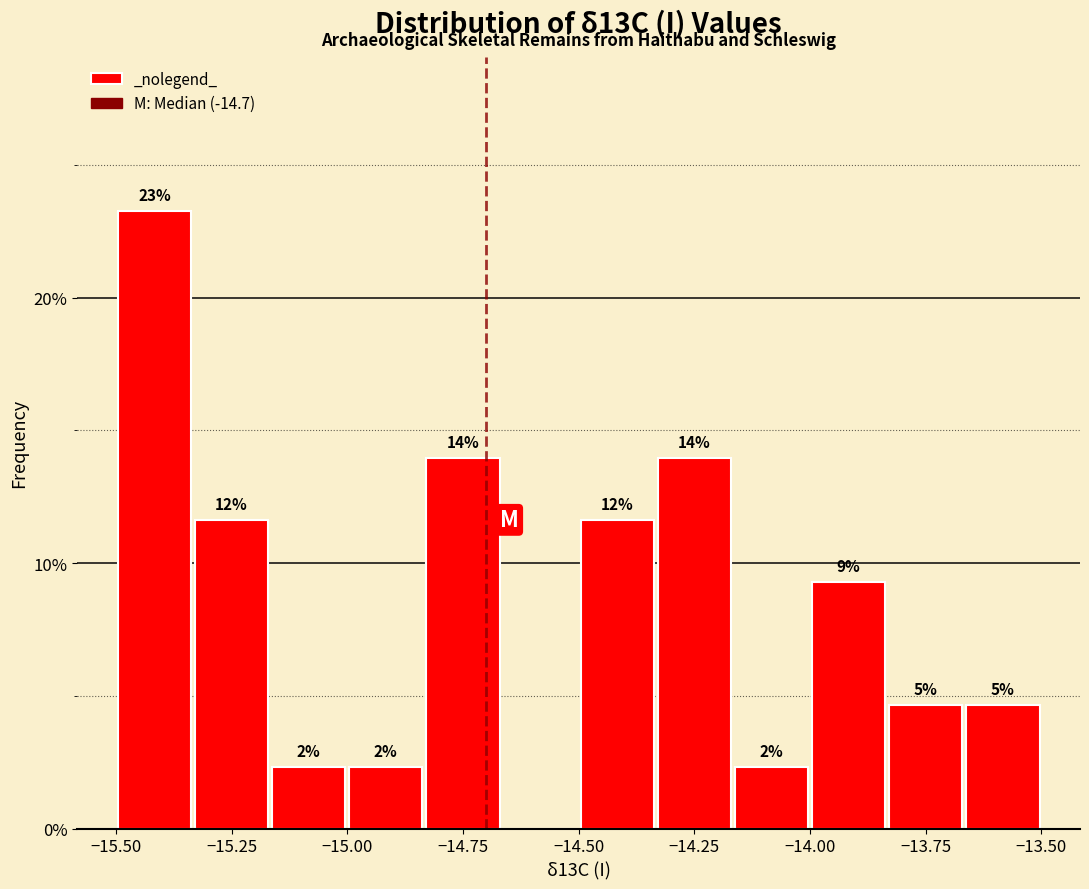

Around what value on the x-axis is the tallest bar? Give the approximate position of its centre, as read against the axis.

-15.40